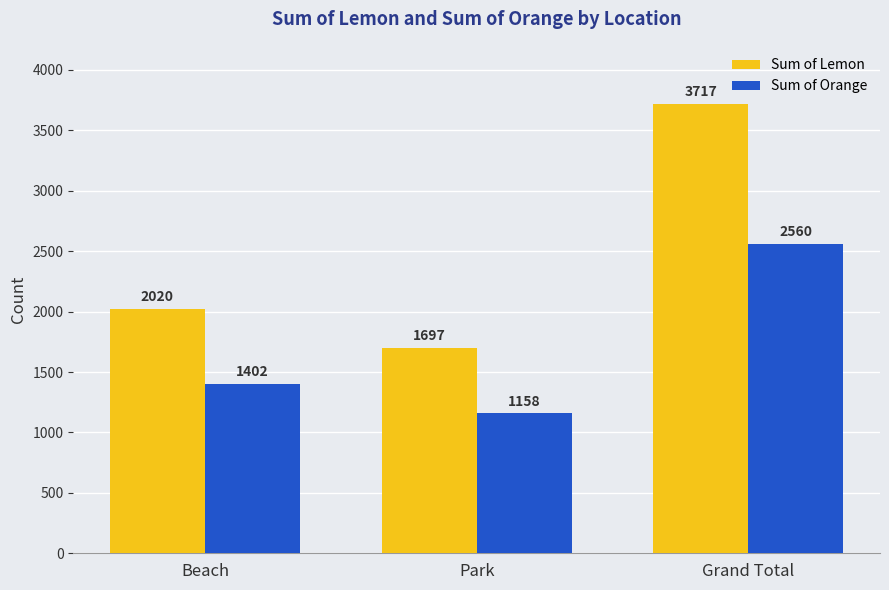

What is the maximum value shown in the chart?

3717